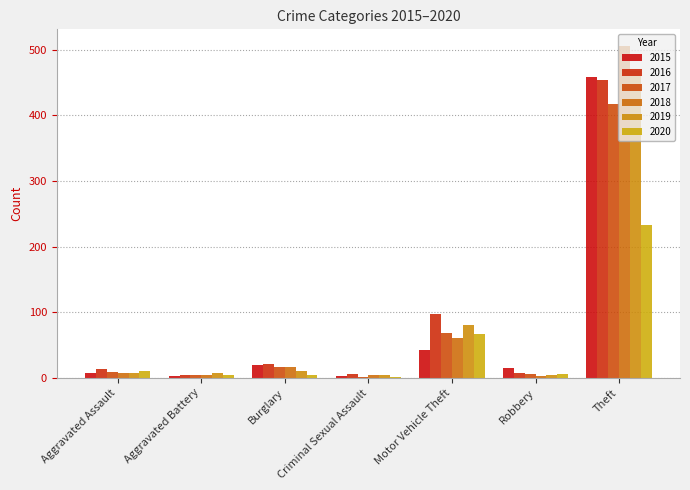

How many groups of bars are there?

7